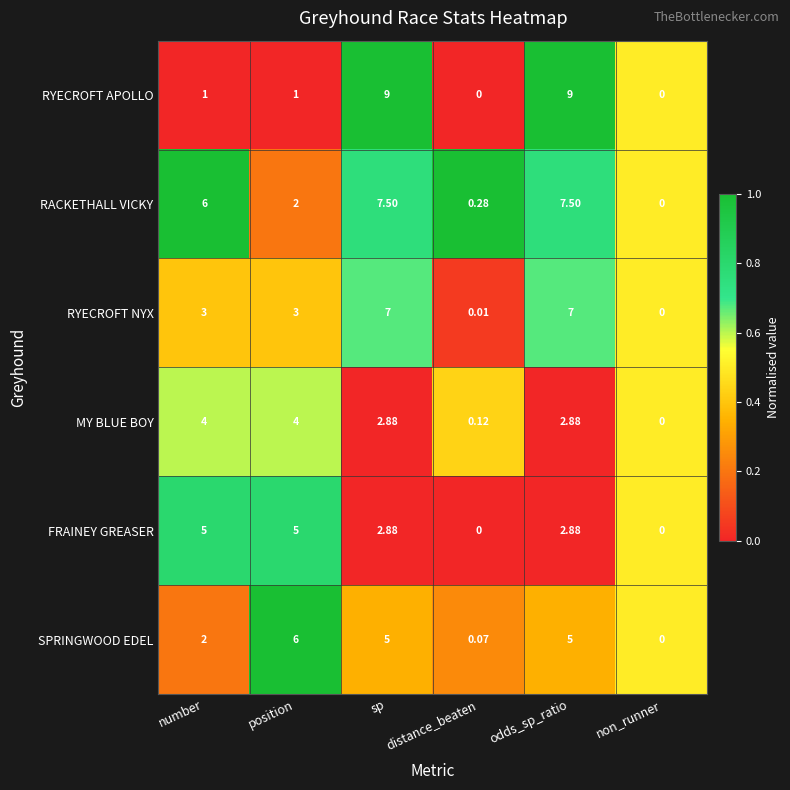

Which series has the largest total across all categories?

RACKETHALL VICKY